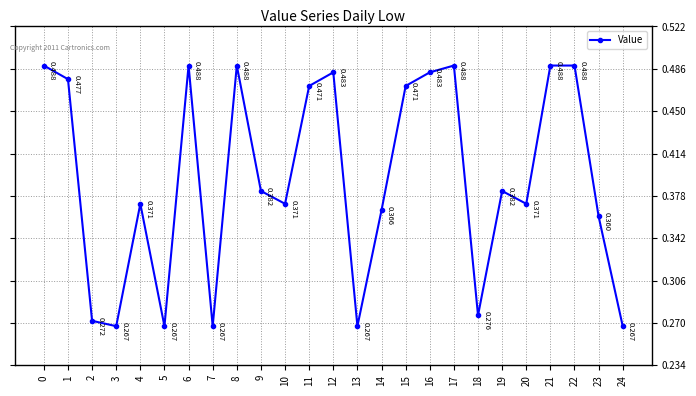

Is it true that the value at 9 is 0.5?

False